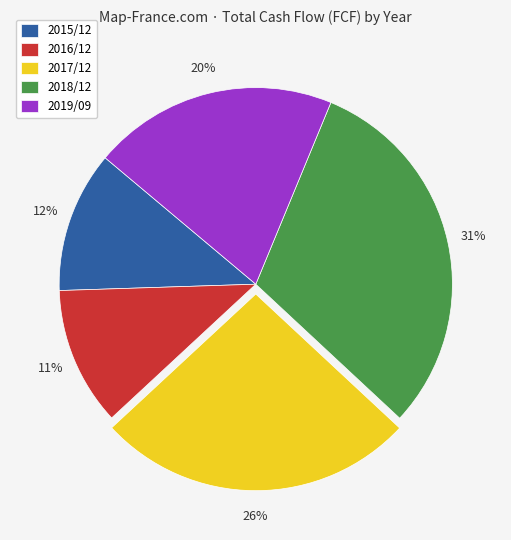

Count the number of slices in the pie.

5